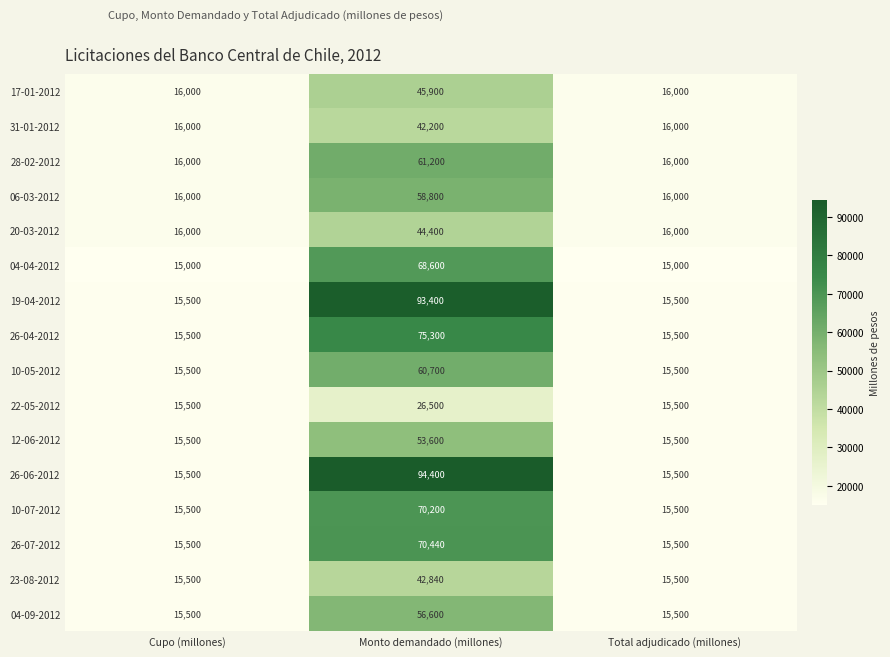

True or false: 22-05-2012 has a value of 24340 at Total adjudicado (millones).

False